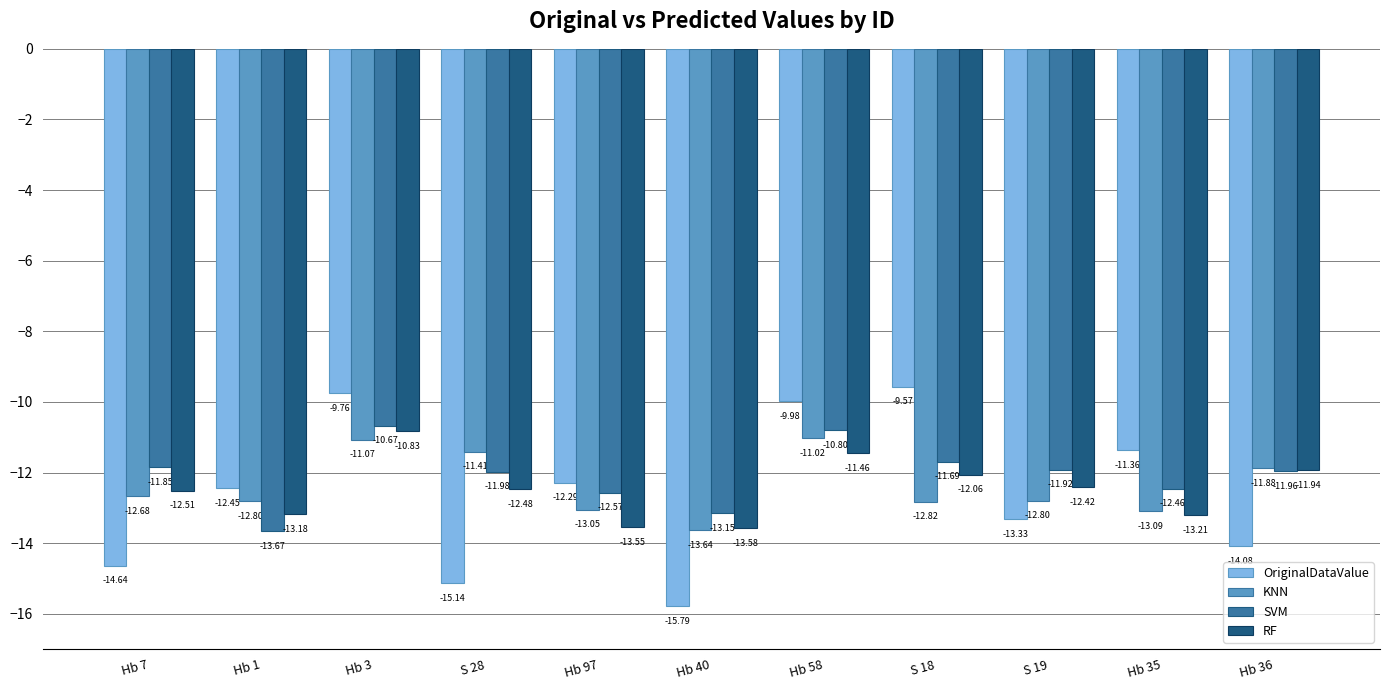

What is the difference between the second highest and second lowest values in the SVM series?

2.4